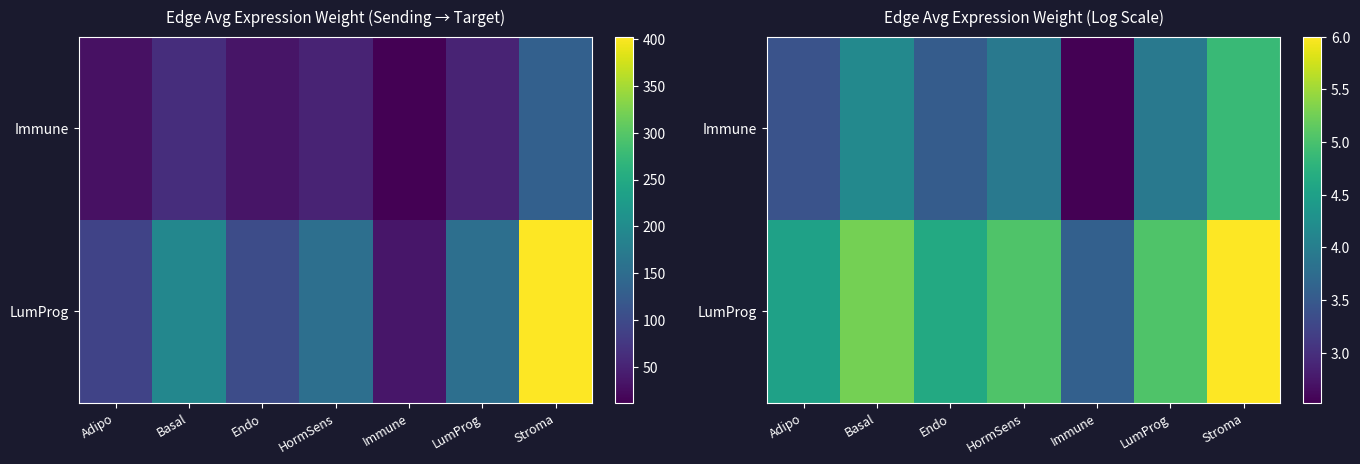

At how many categories does at least one series exceed 3?

7